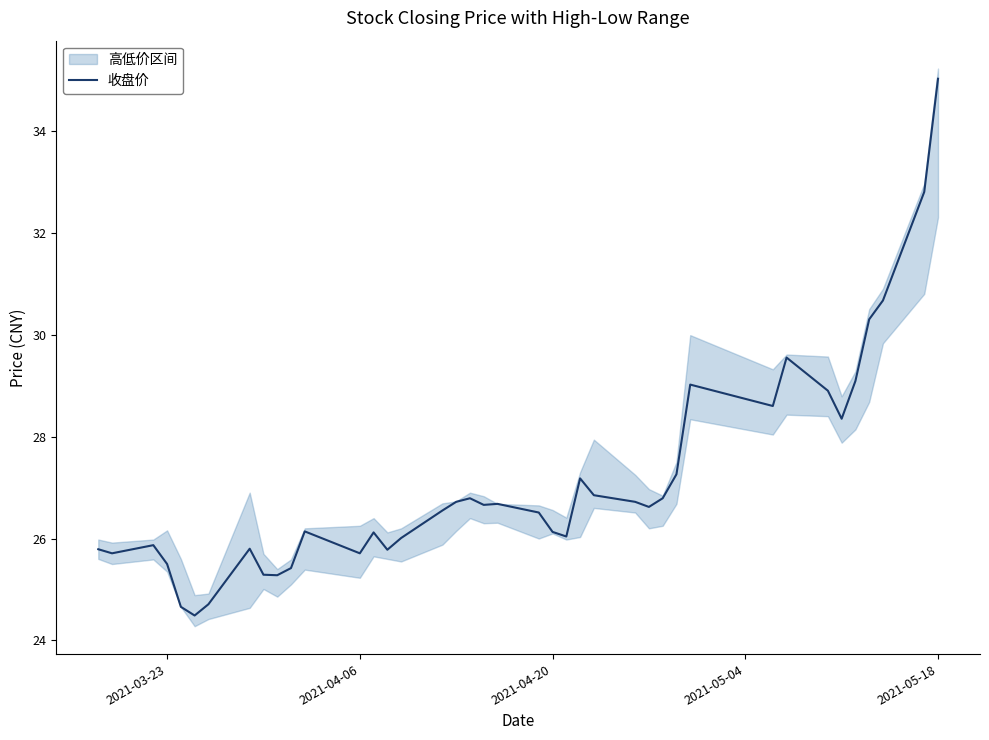

The value of 收盘价 at 2021-04-20 is 46.8. True or false?

False